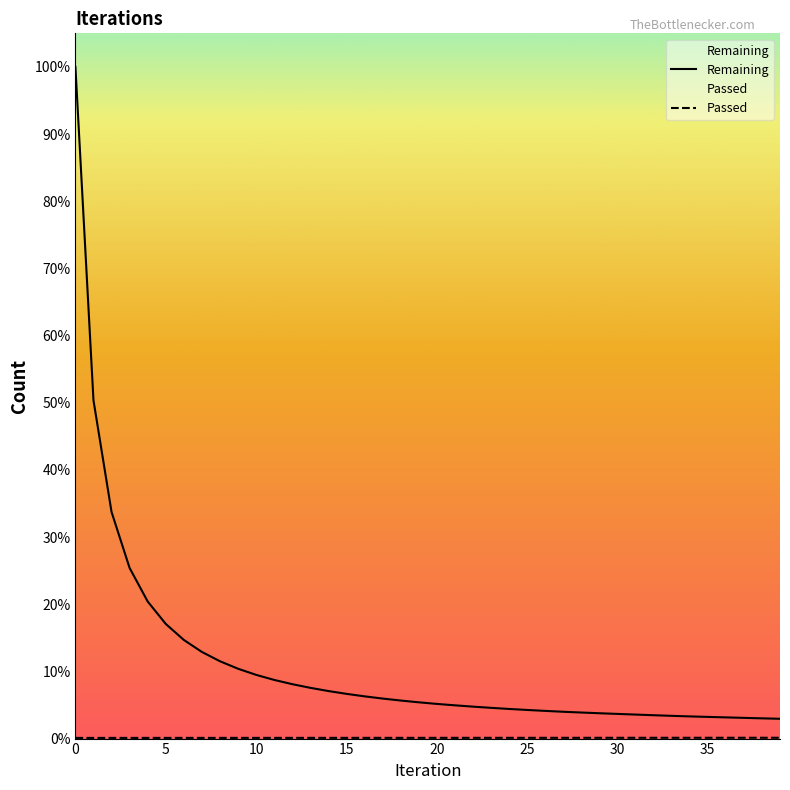

Which has a higher value, 1 or 12?

1